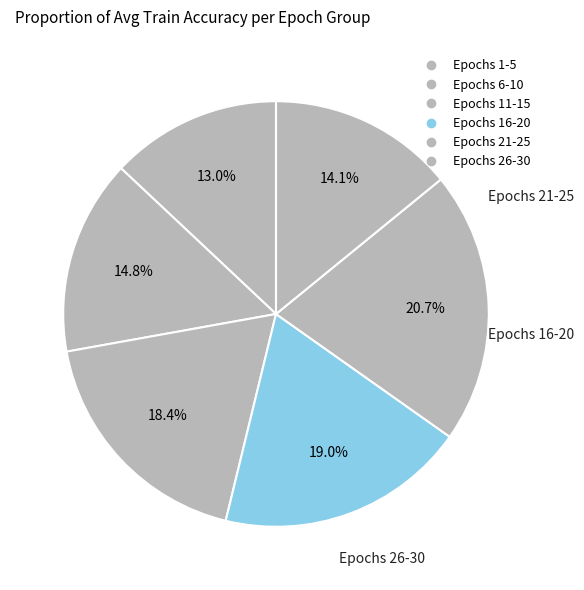

How many segments does this pie chart have?

6